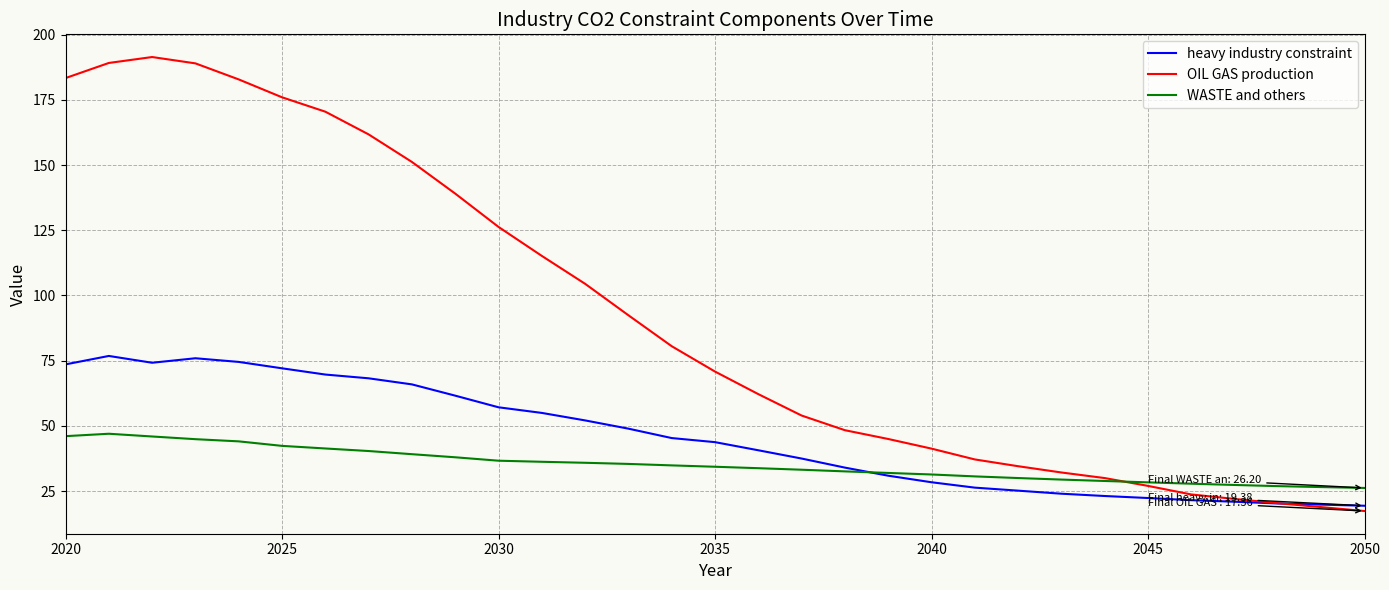

How many distinct data groups are displayed?

3